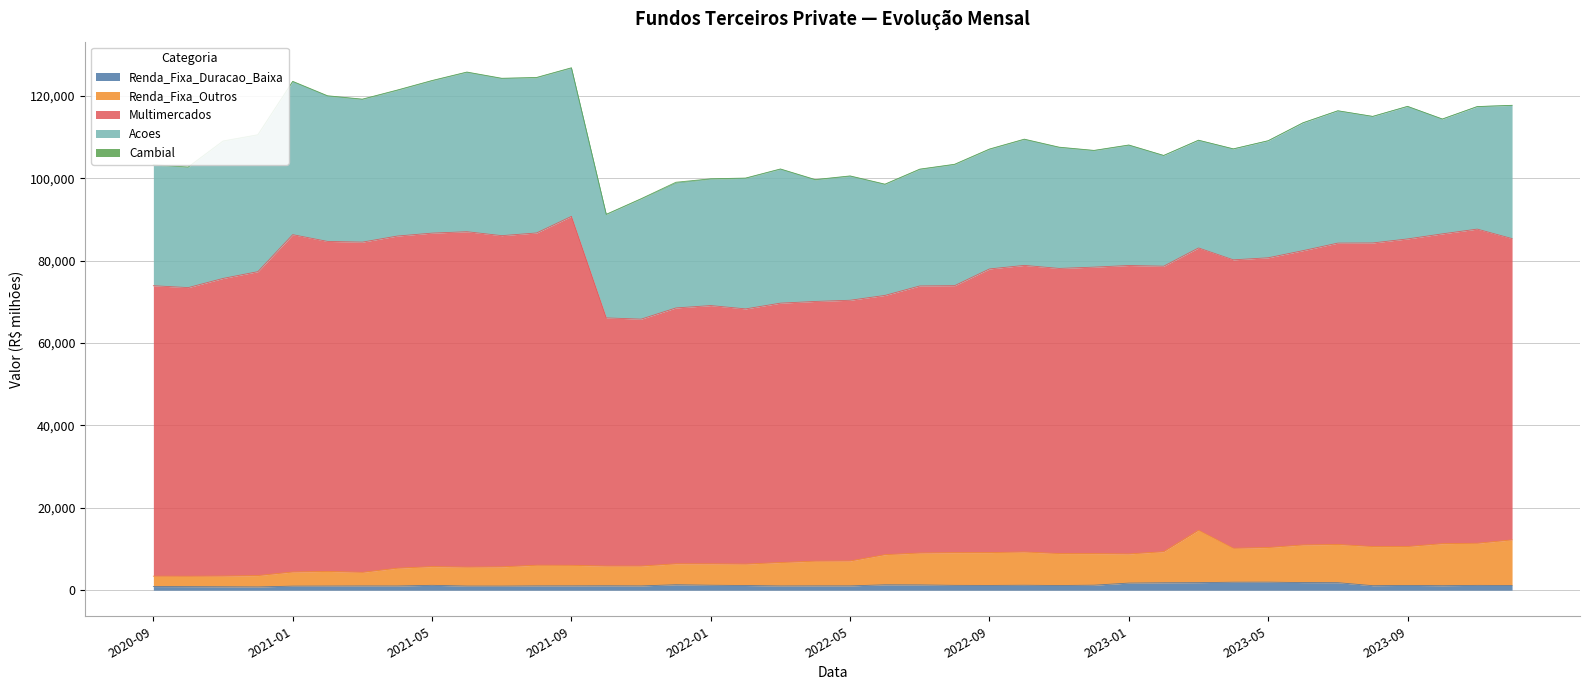

True or false: Multimercados and Cambial intersect in this chart.

False